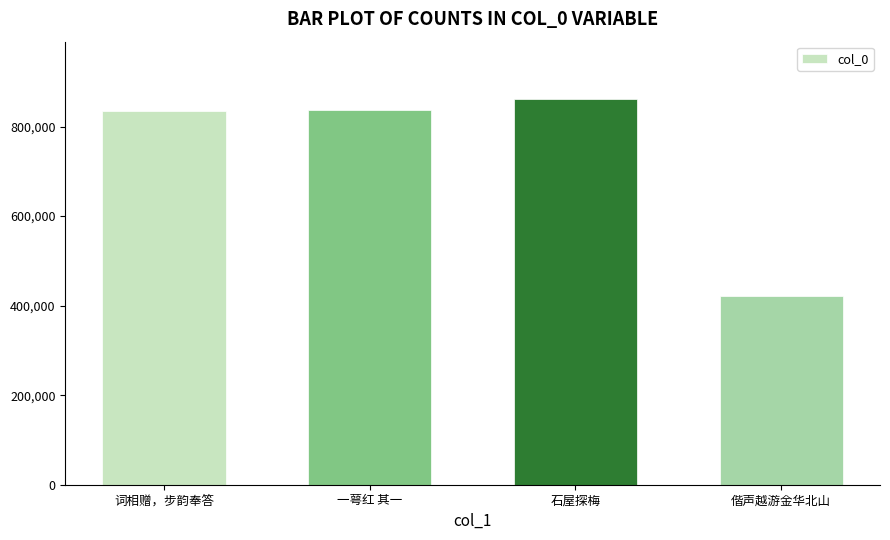

What is the difference between the second highest and minimum values?

415541